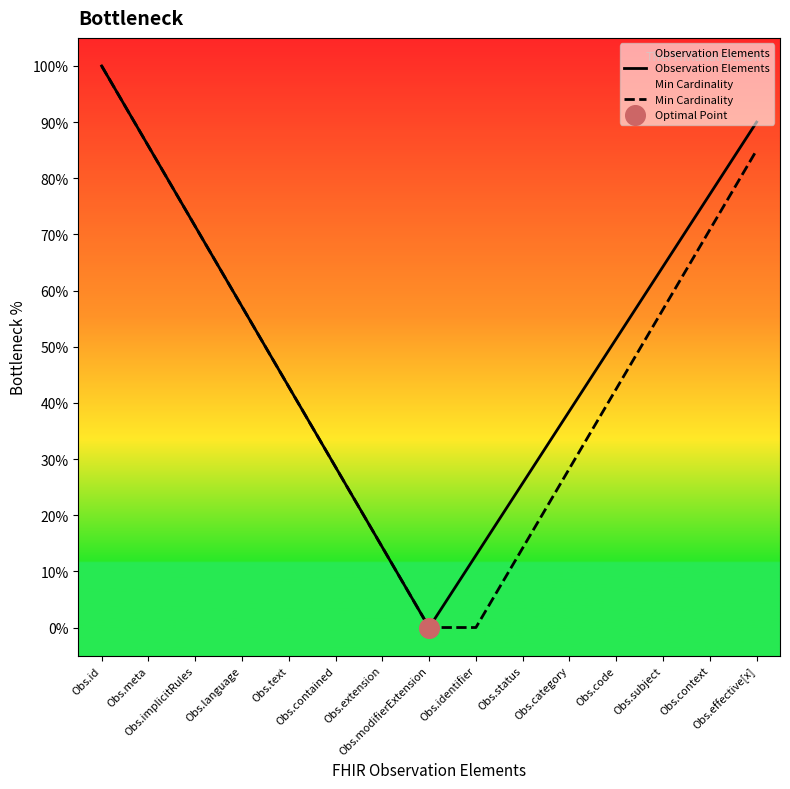

At which category is the sum across all series the highest?

Obs.id